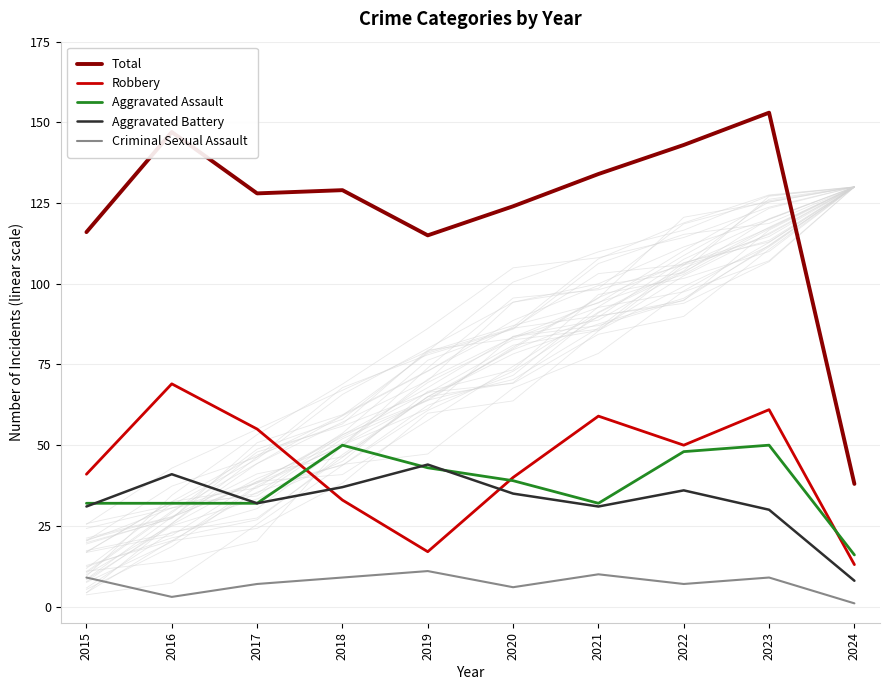

Where do Aggravated Assault and Robbery first cross each other?

2017 and 2018